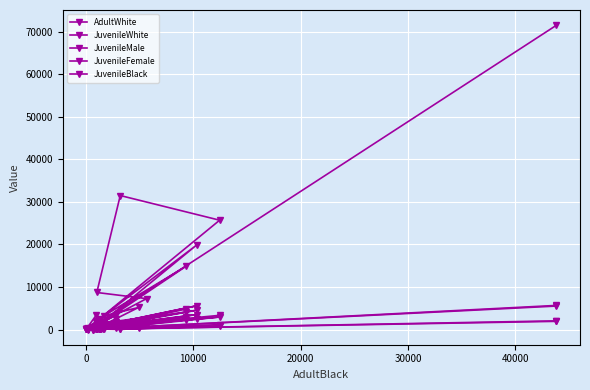

True or false: JuvenileBlack has more than 0 interior local peaks.

True